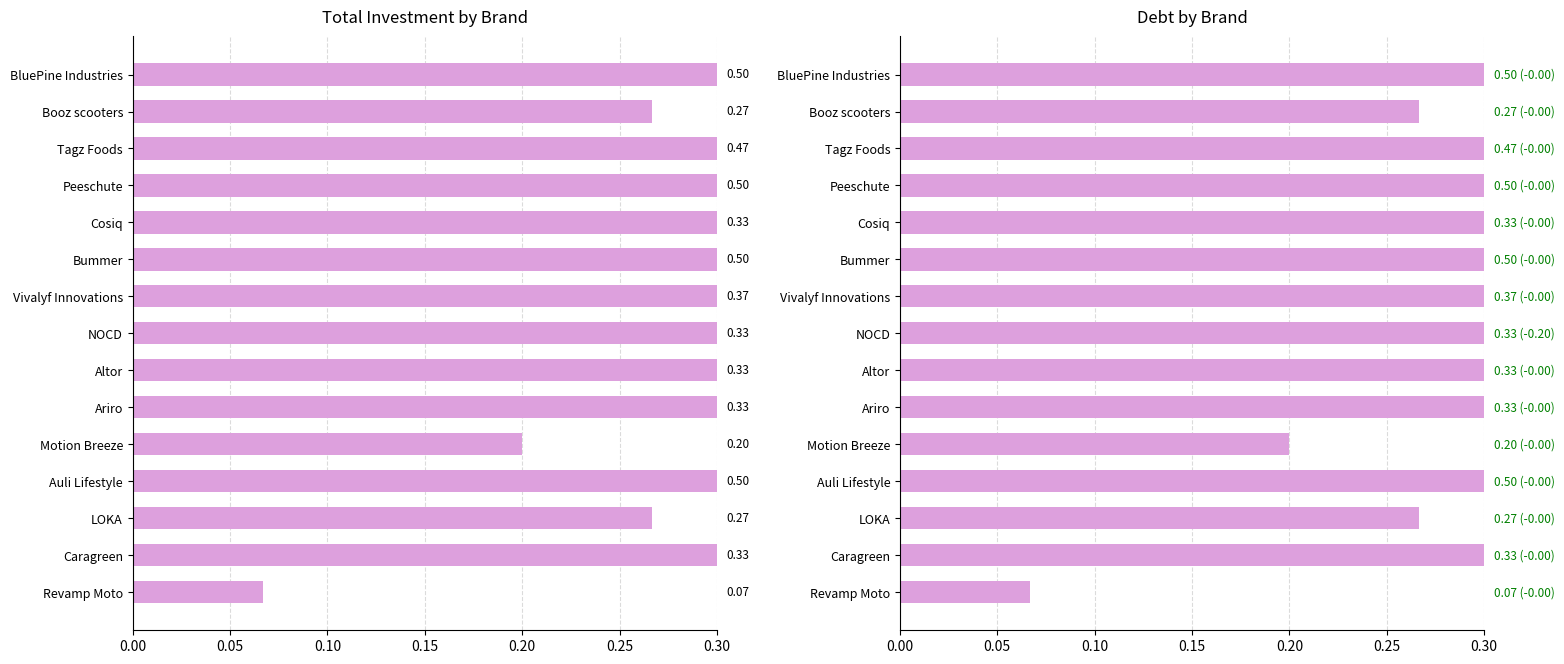

What is the value of the 1st bar from the left?

0.5